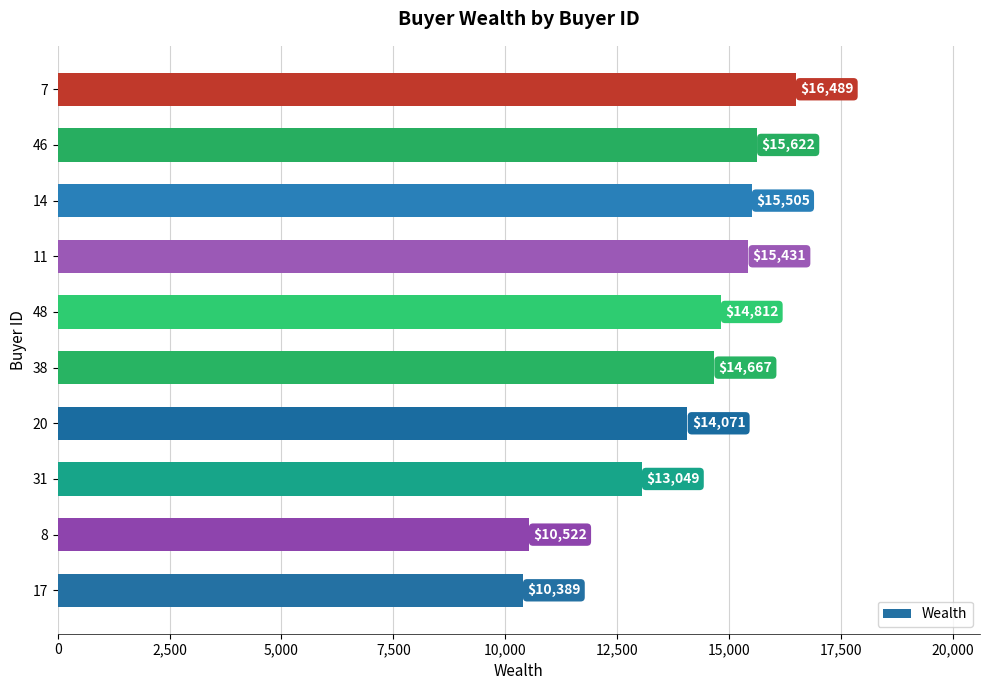

Which label corresponds to the largest value in the chart?

7